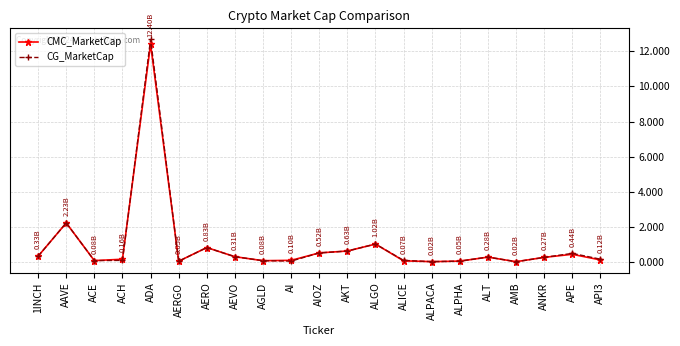

At which category does the chart reach its peak across all series?

ADA